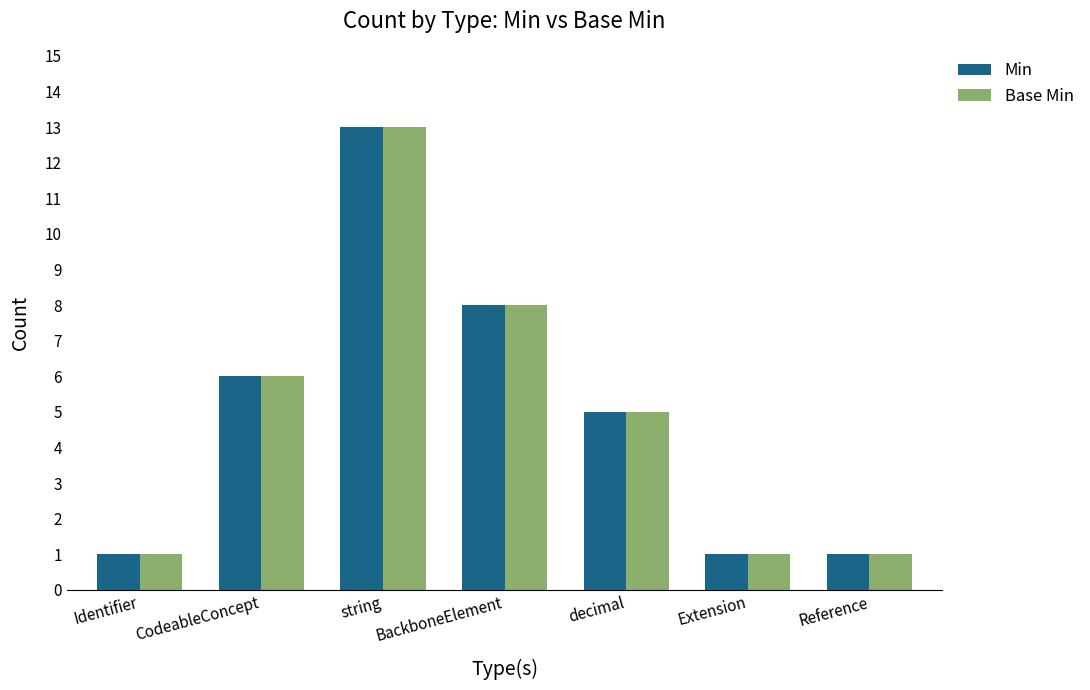

Reading right to left, list all the values displayed in this chart.

Min: Reference=1	Extension=1	decimal=5	BackboneElement=8	string=13	CodeableConcept=6	Identifier=1
Base Min: Reference=1	Extension=1	decimal=5	BackboneElement=8	string=13	CodeableConcept=6	Identifier=1